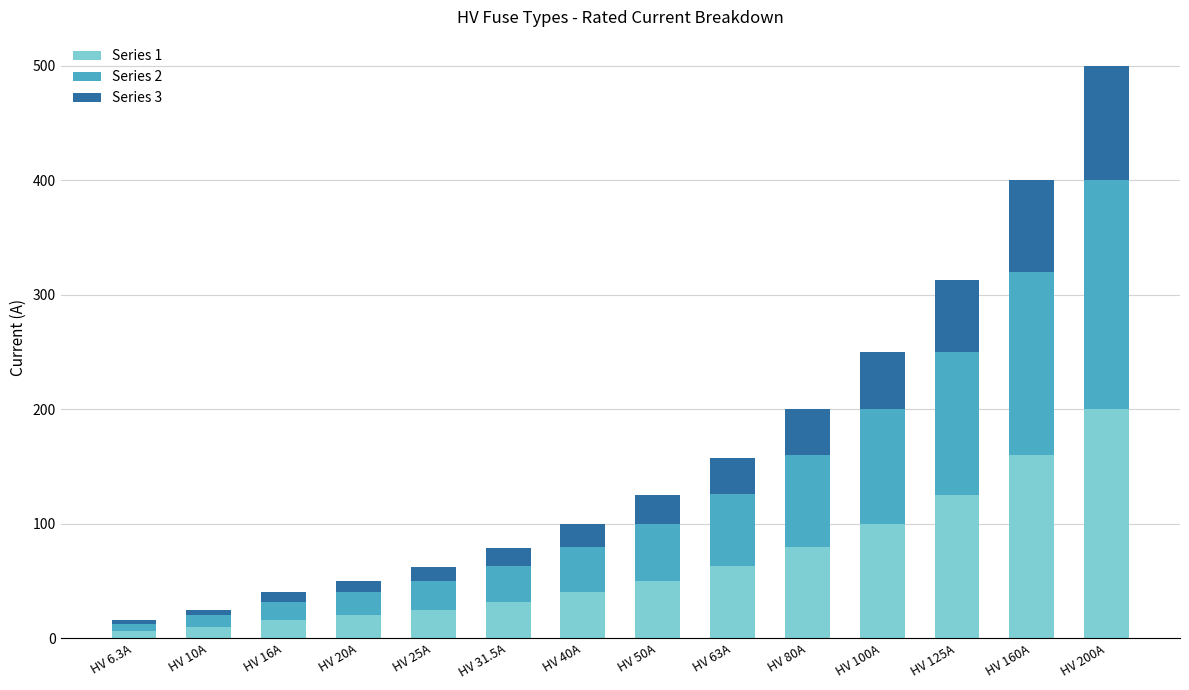

What is the total value across all series at HV 80A?

200.0